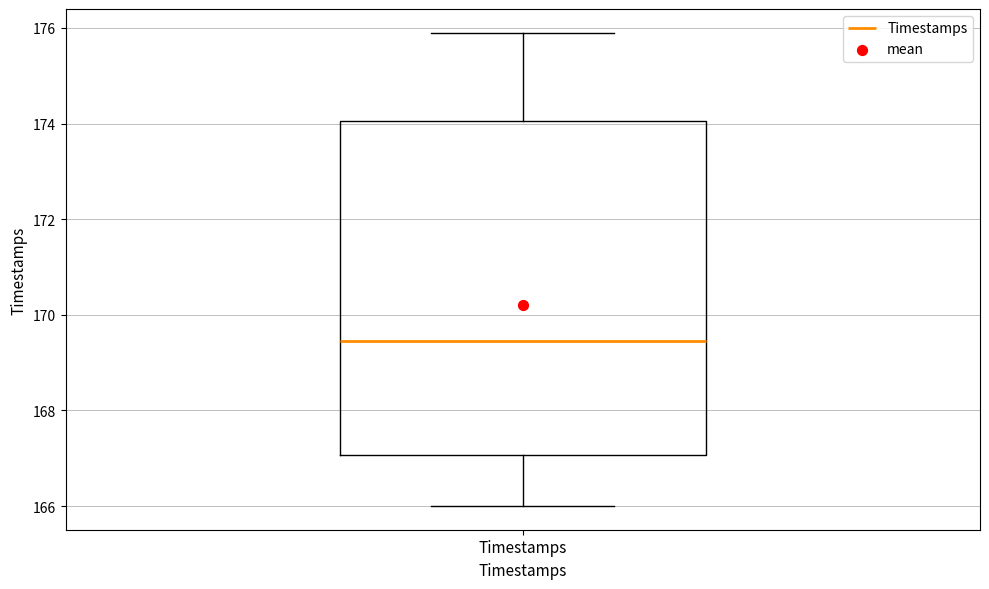

Transcribe this box plot: give where the median line is, the range the box spans, and where the two whiskers end, as read against the y-axis. The values are not printed on the chart, so give them approximately, as read against the axis.

median 169.4, box 167.0 to 174.0, whiskers 166.0 to 176.0